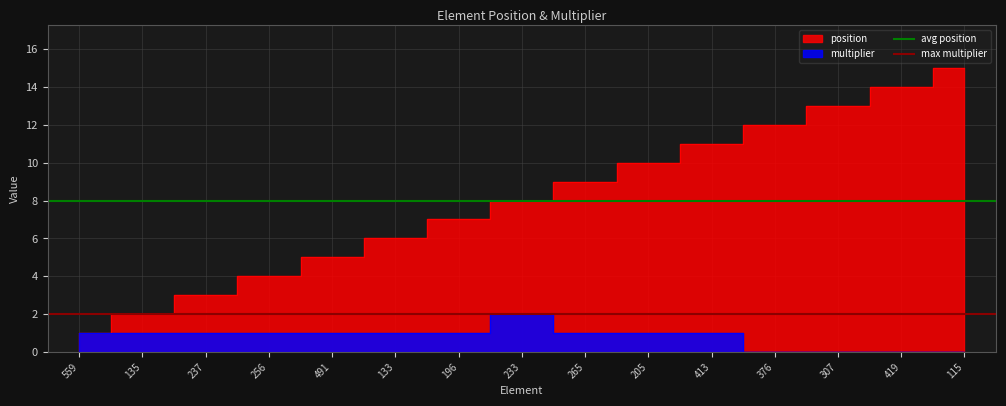

What is the highest value of the avg position series?

8